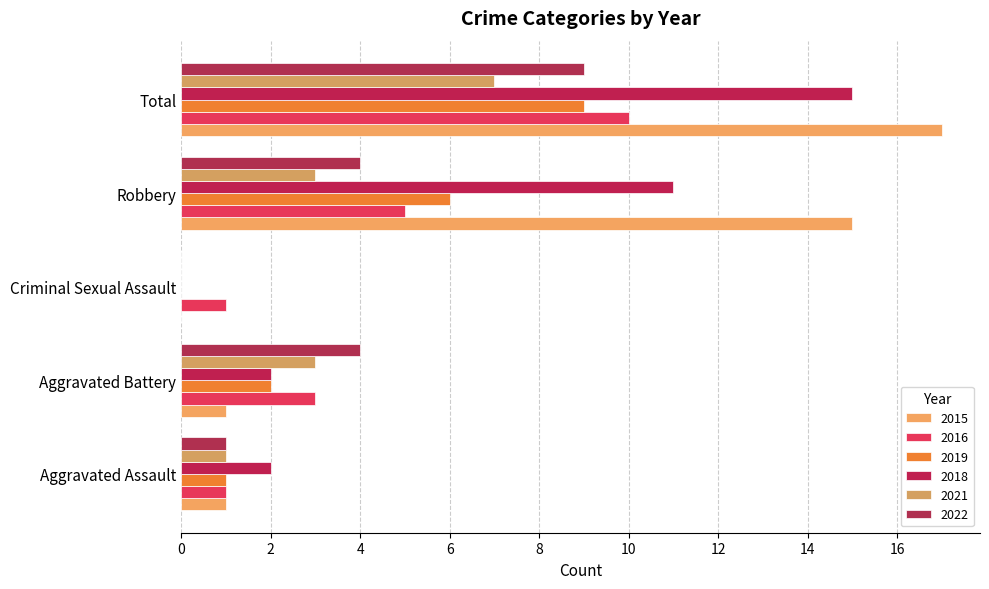

Which label corresponds to the largest value in the chart?

Total